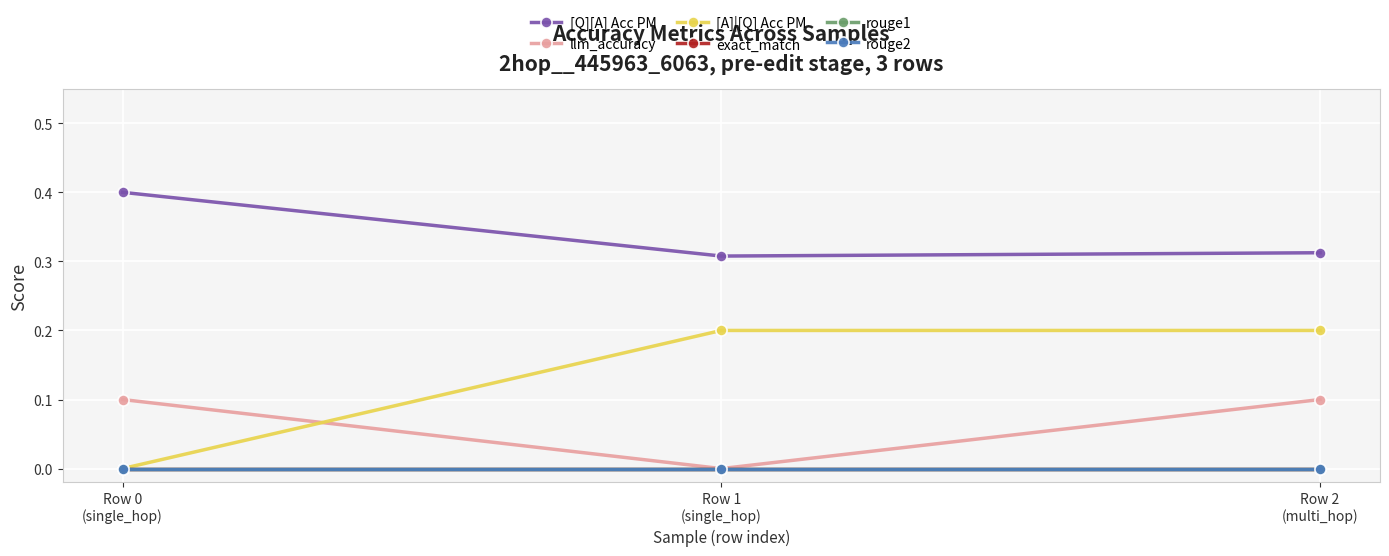

The value of llm_accuracy at Row 1
(single_hop) is 0.0. True or false?

True